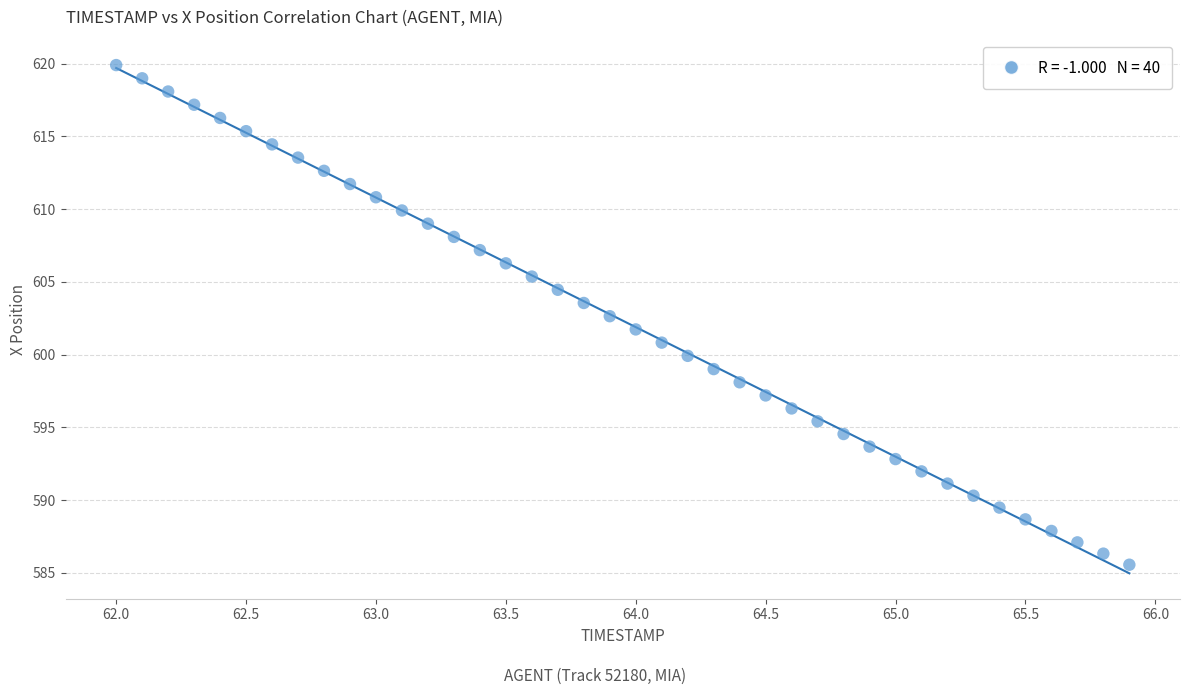

What is the range of X values (max minus min)?

3.9